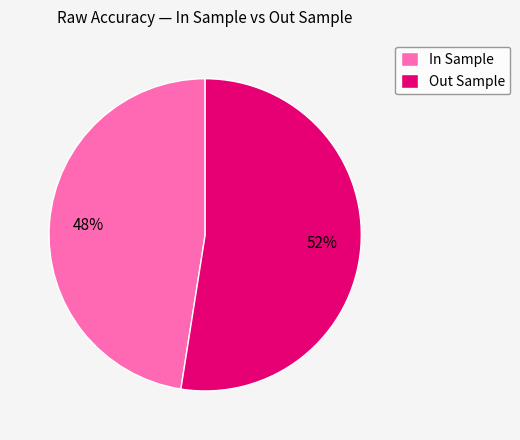

Do In Sample and Out Sample together represent more than half of the pie?

Yes